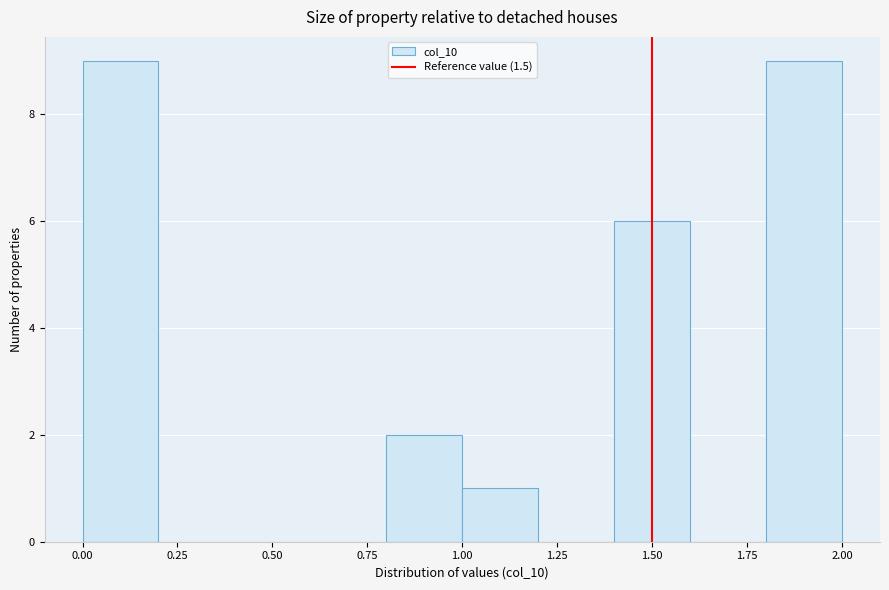

Reading left to right, list every bar in this chart as the range it spans on the x-axis followed by its height. The values are not printed on the chart, so give them approximately, as read against the axis.

0.0 to 0.2: 9
0.2 to 0.4: 0
0.4 to 0.6: 0
0.6 to 0.8: 0
0.8 to 1.0: 2
1.0 to 1.2: 1
1.2 to 1.4: 0
1.4 to 1.6: 6
1.6 to 1.8: 0
1.8 to 2.0: 9